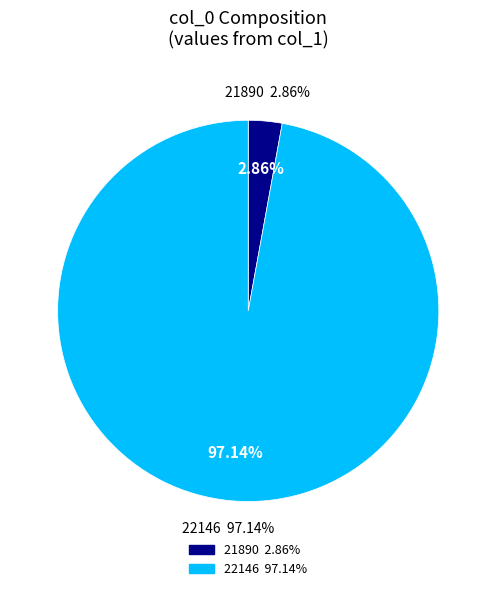

Is 21890 the majority of the pie?

No